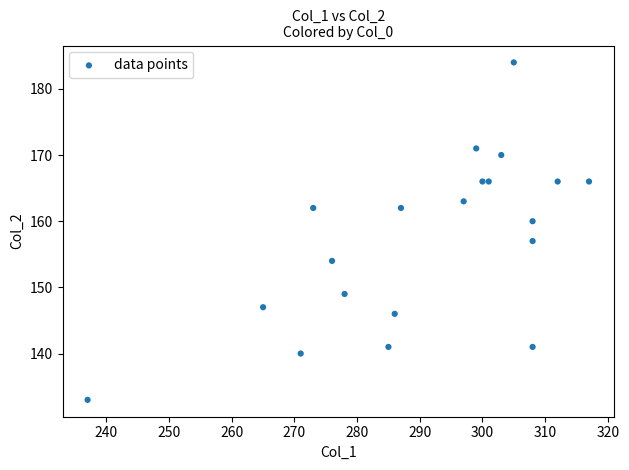

What is the range of Y values (max minus min)?

51